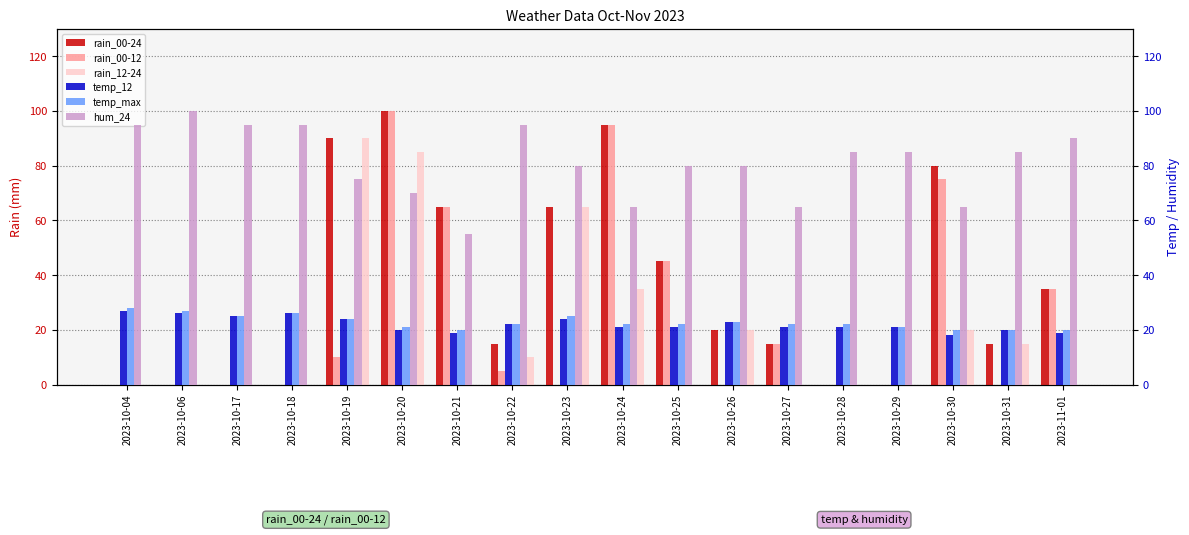

Rank the series at 2023-10-06 from lowest to highest value.

rain_00-24, rain_00-12, rain_12-24, temp_12, temp_max, hum_24